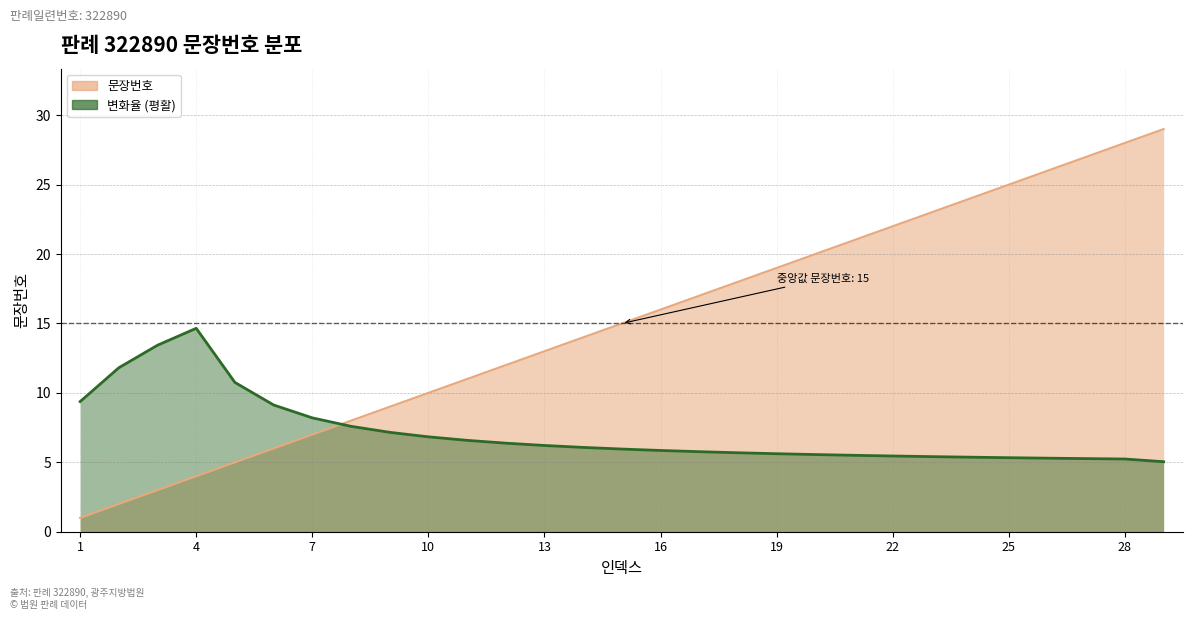

List the labels in order of value, smallest first.

1, 2, 3, 4, 5, 6, 7, 8, 9, 10, 11, 12, 13, 14, 15, 16, 17, 18, 19, 20, 21, 22, 23, 24, 25, 26, 27, 28, 29